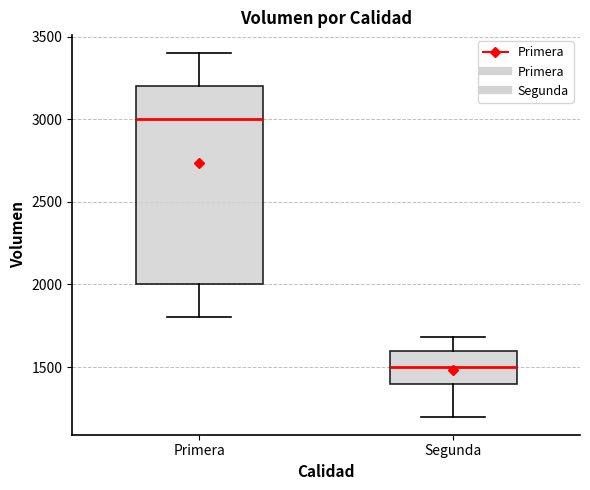

Where does the lower whisker of the box for Segunda end on the y-axis? The values are not printed on the chart, so give them approximately, as read against the axis.

1200